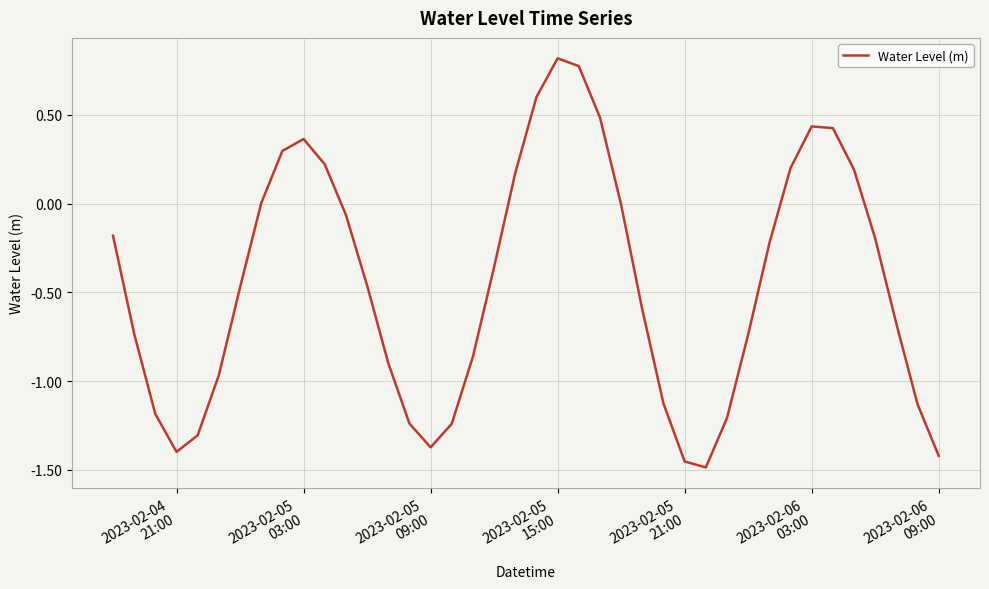

Count the number of categories in the chart.

40